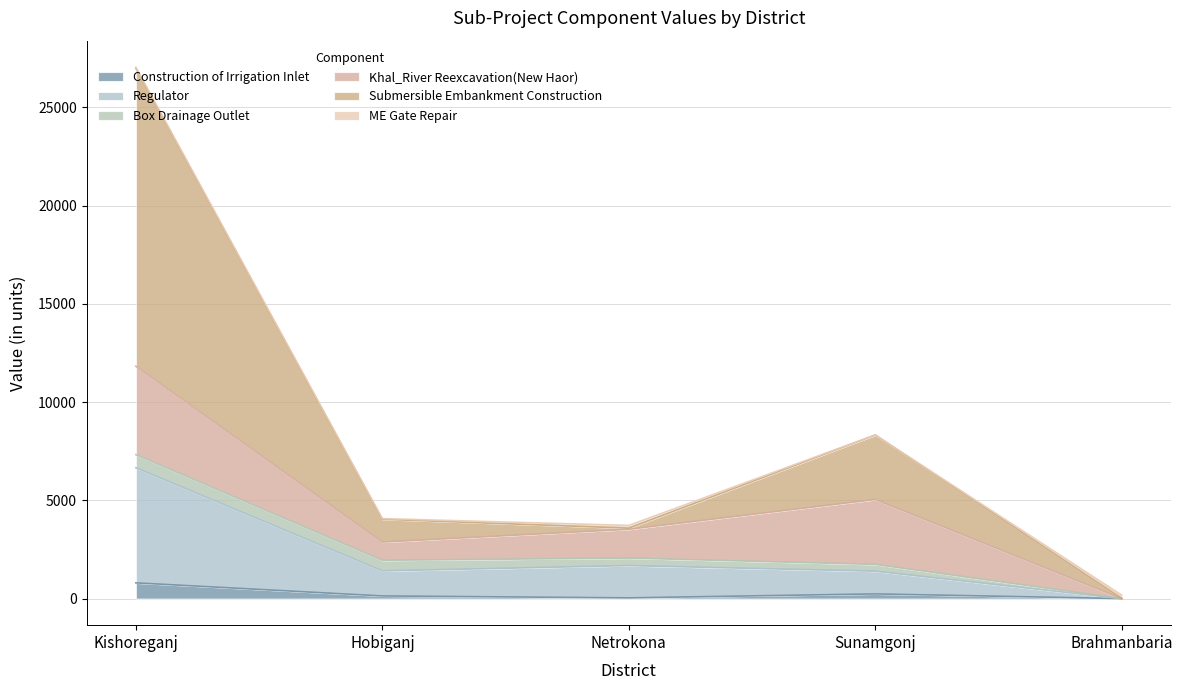

What is the value of the Regulator point at the 2nd from the left?

1409.7